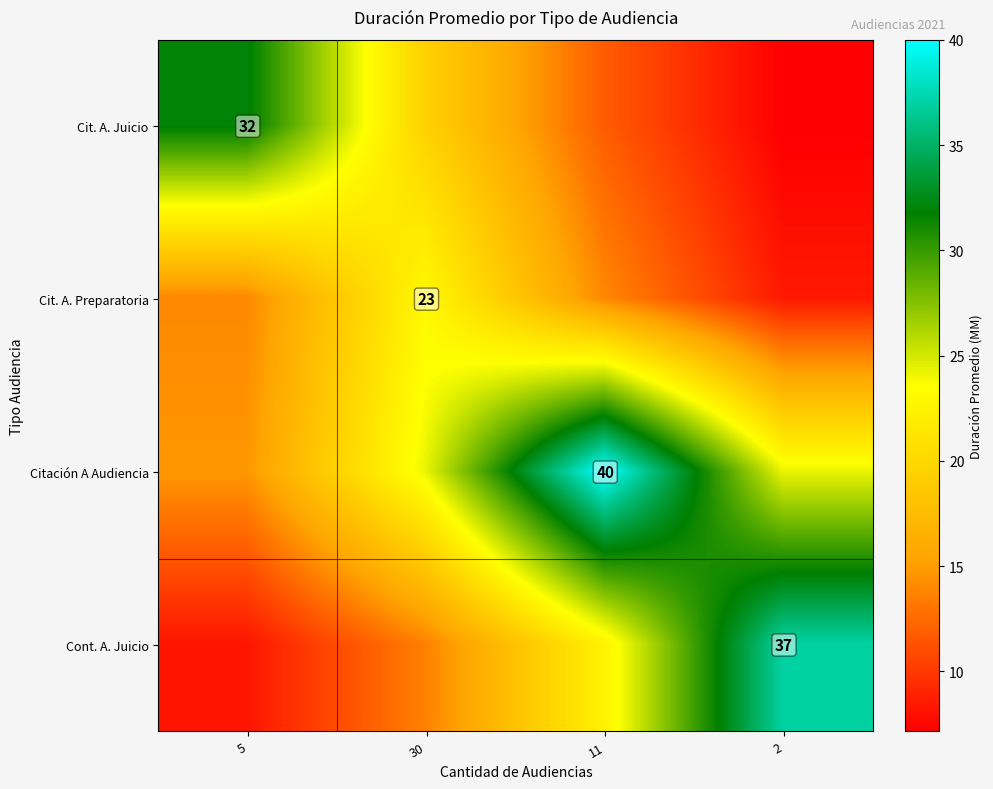

Count the number of data series in this chart.

4